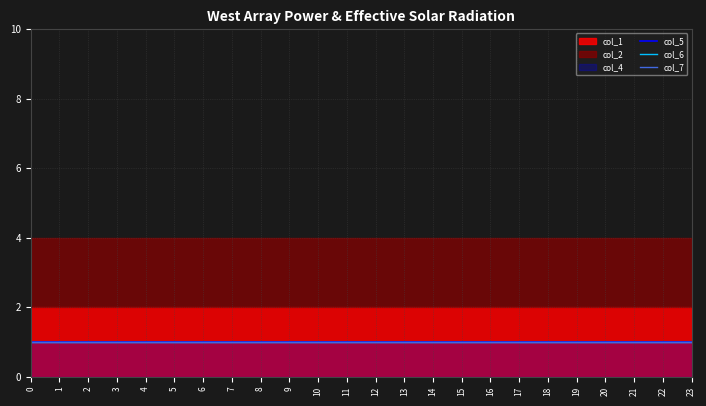

List the series in order of their peak value, lowest first.

col_4, col_5, col_6, col_7, col_1, col_2